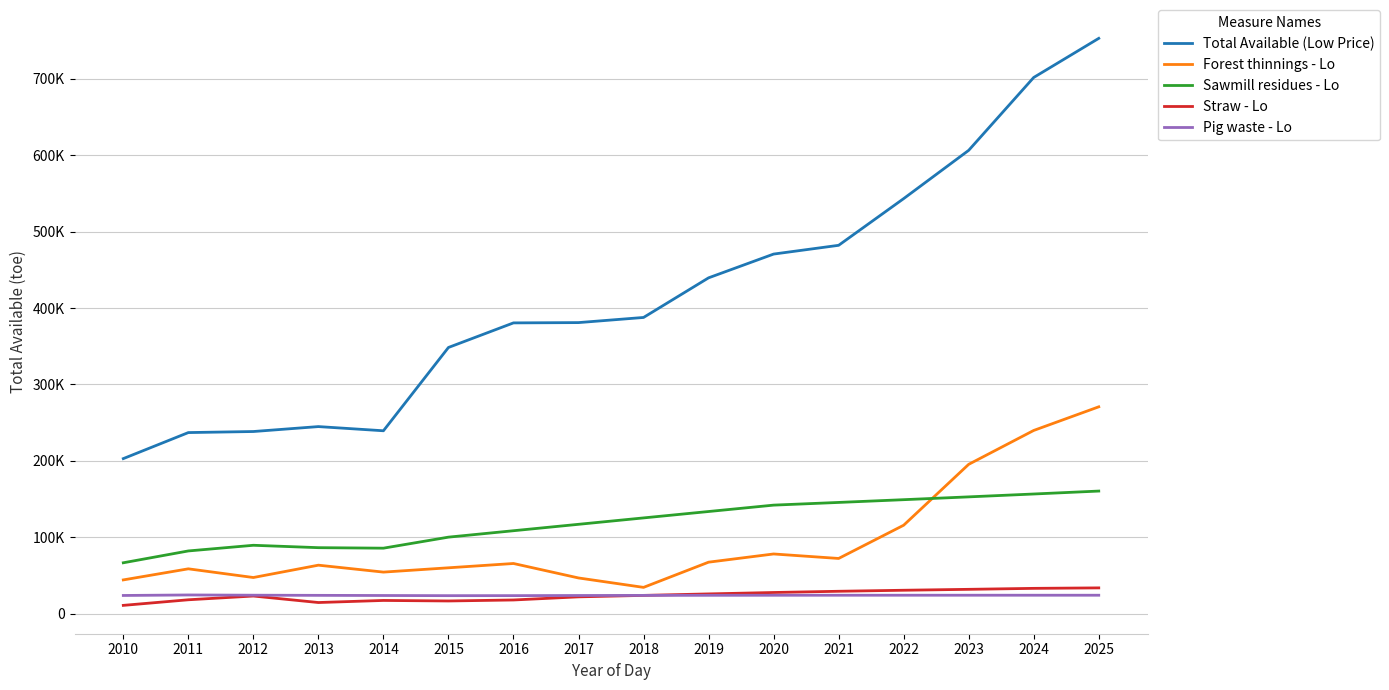

True or false: Pig waste - Lo and Sawmill residues - Lo cross at least once.

False